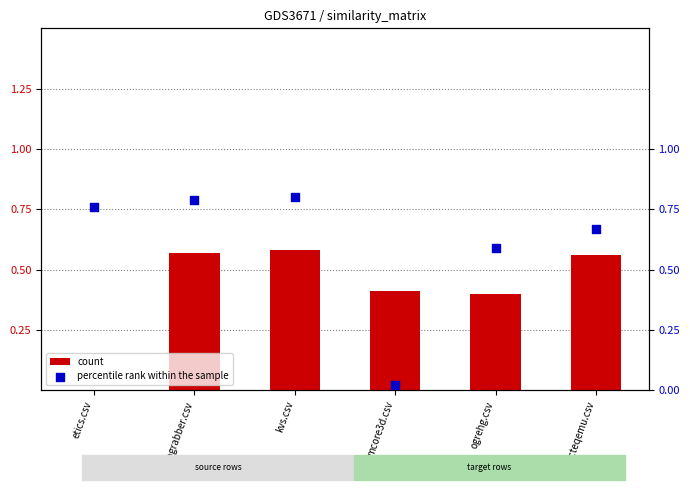

What is the total value across all series at etics.csv?

0.8